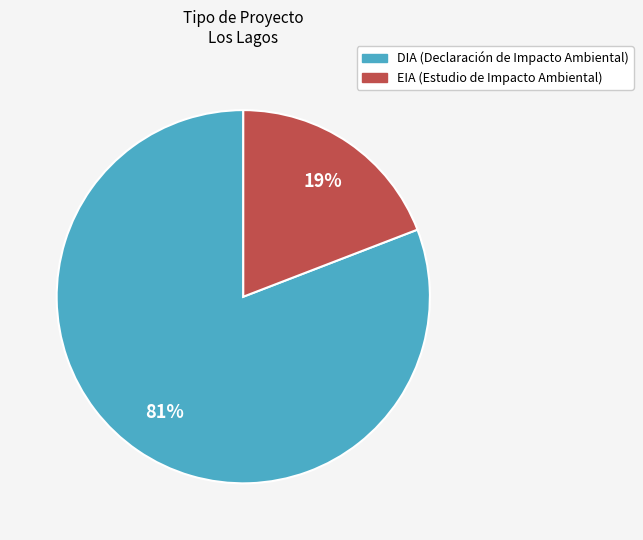

How many slices are in this pie chart?

2